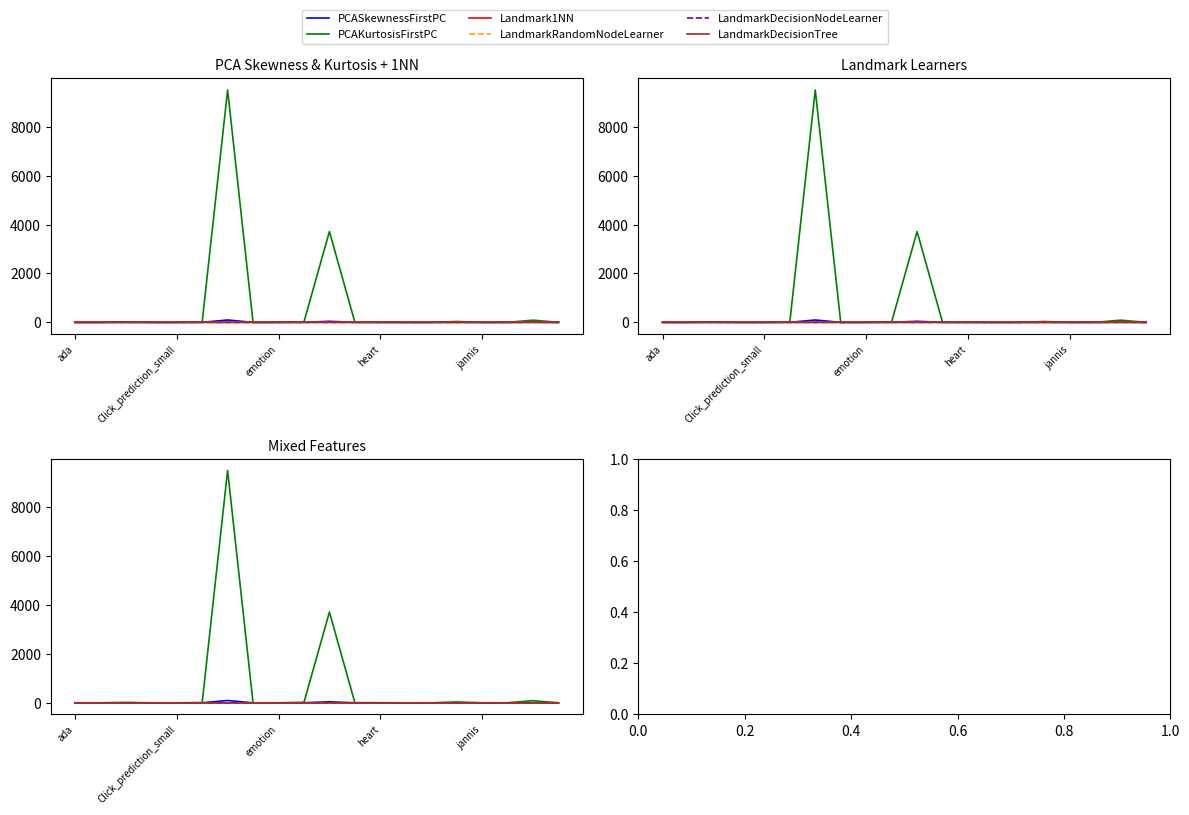

The LandmarkDecisionTree series shows 0.2 at Click_prediction_small. True or false?

False